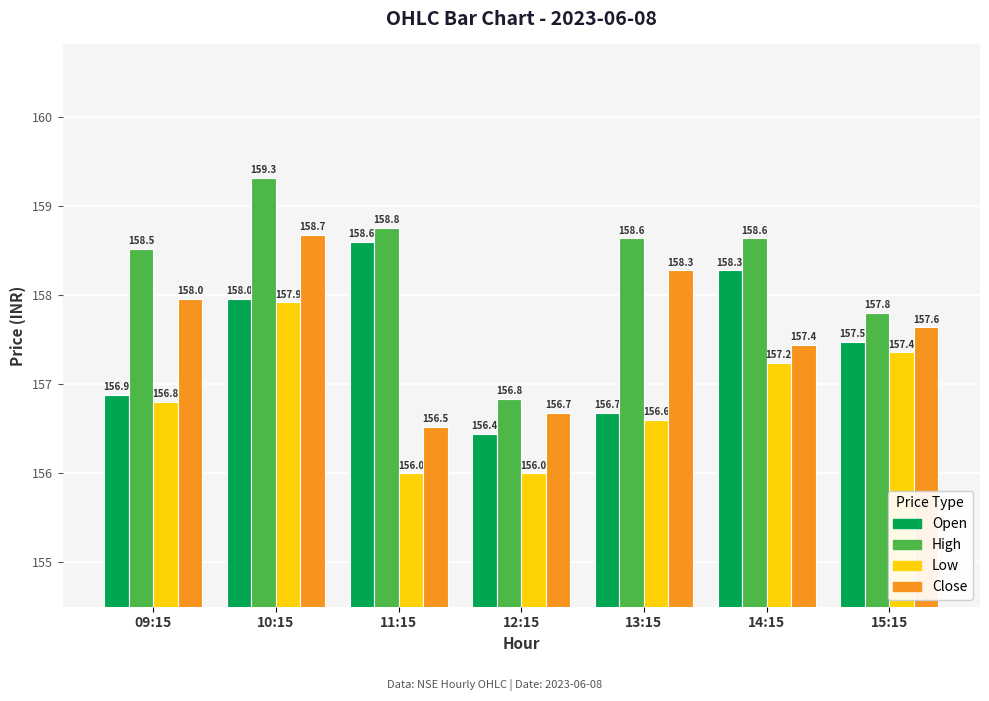

Which series has the largest range (max minus min)?

High